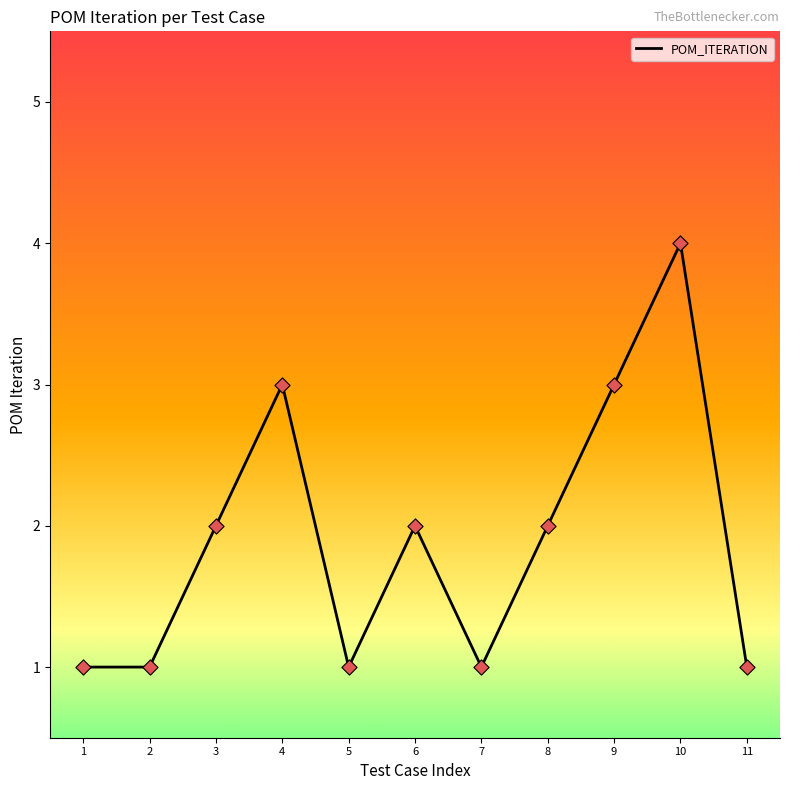

What is the ratio of the value at 1 to the value at 2?

1.0